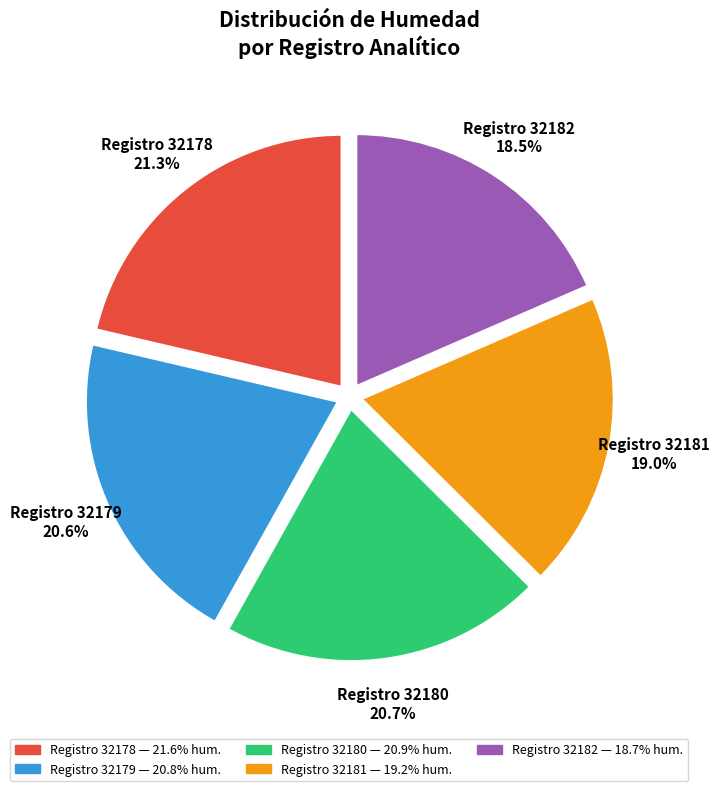

To the nearest percent, what is the average slice percentage?

20%